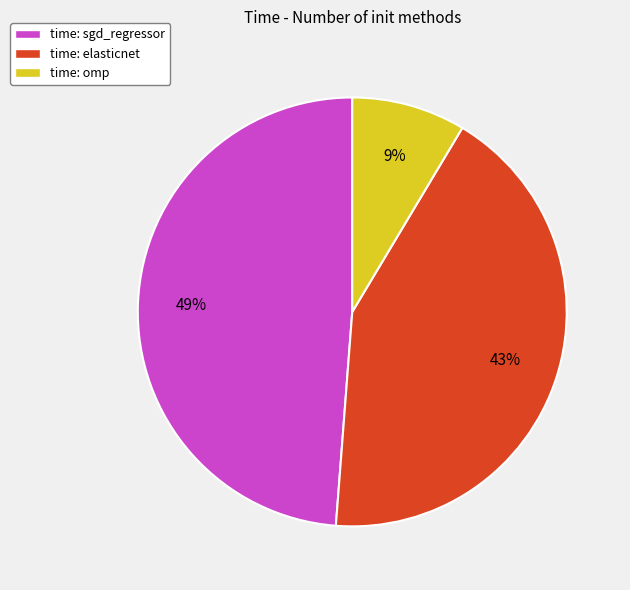

Is the sum of time: omp and time: elasticnet greater than half?

Yes